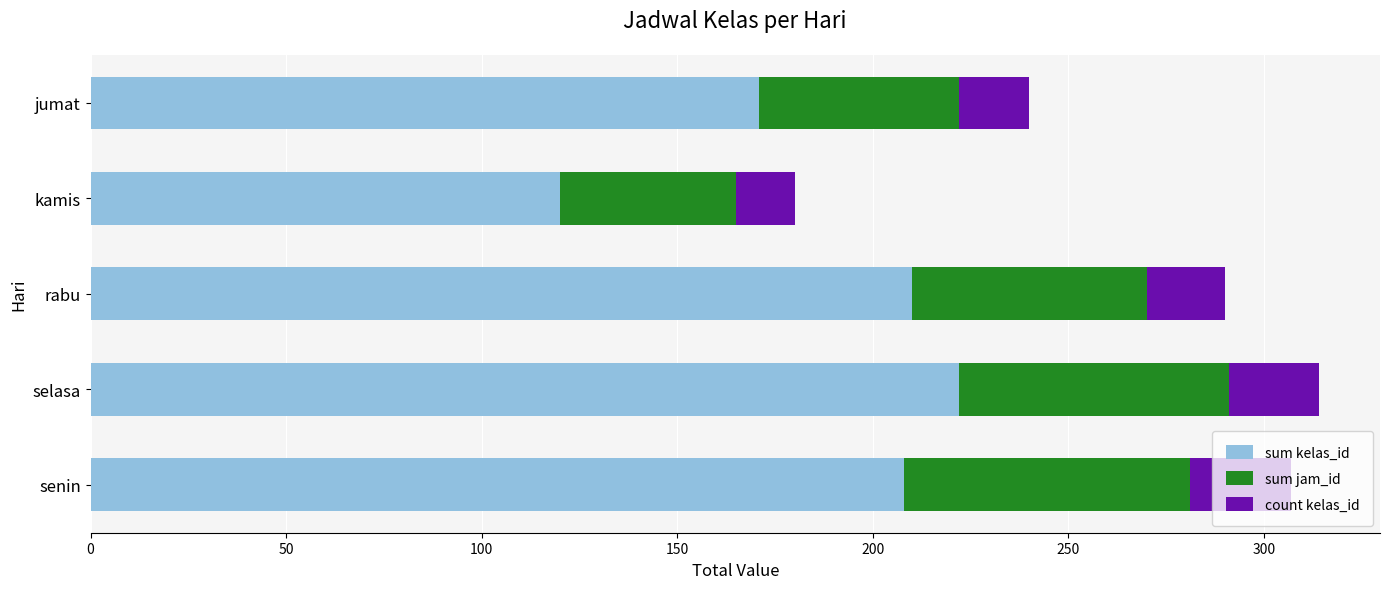

How many data points in sum kelas_id are less than 208?

2